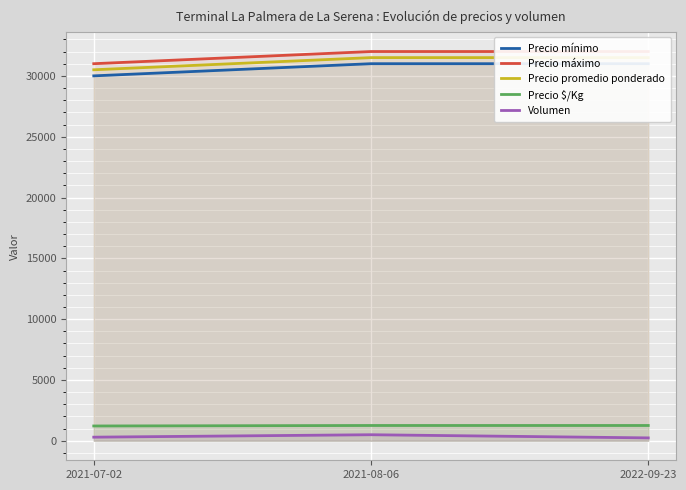

The value of Precio $/Kg at 2021-07-02 is 1220. True or false?

True